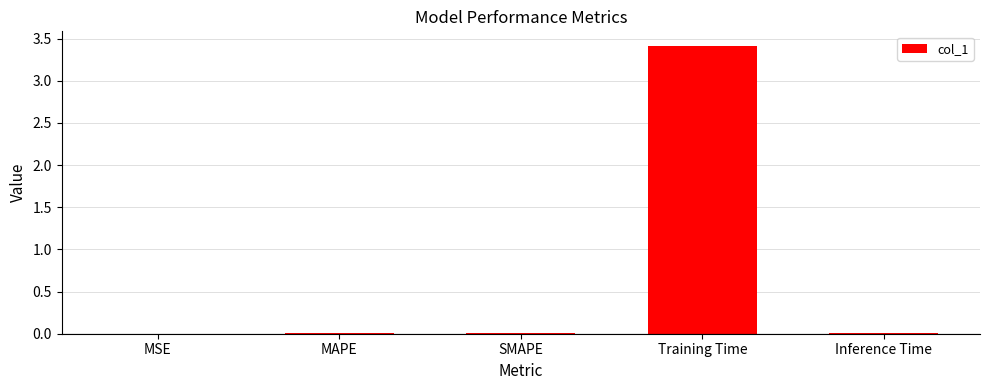

Which category has the highest value across all series?

Training Time